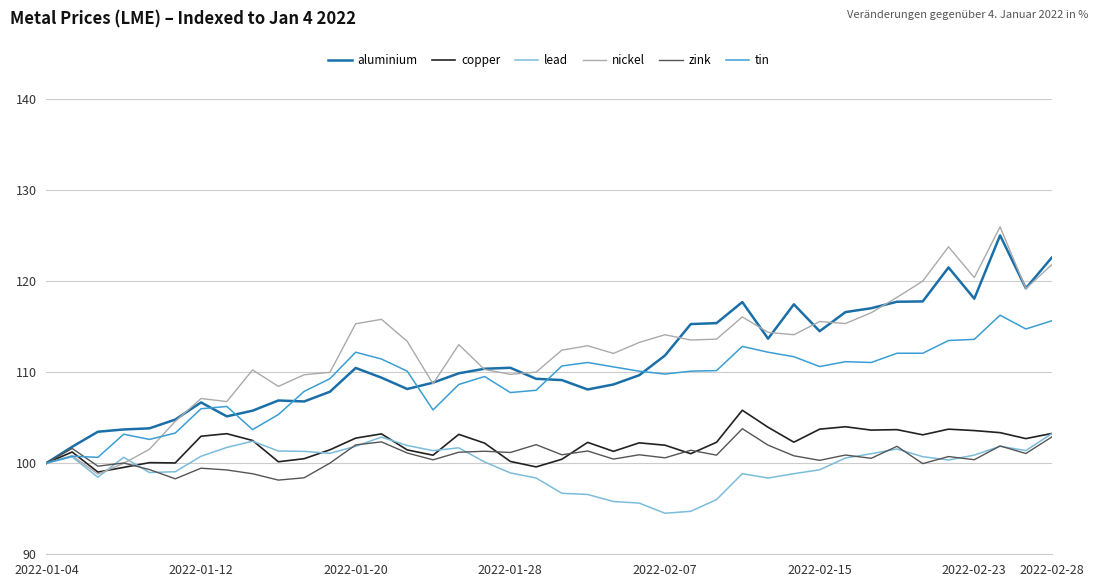

What is the maximum value for lead?

103.2